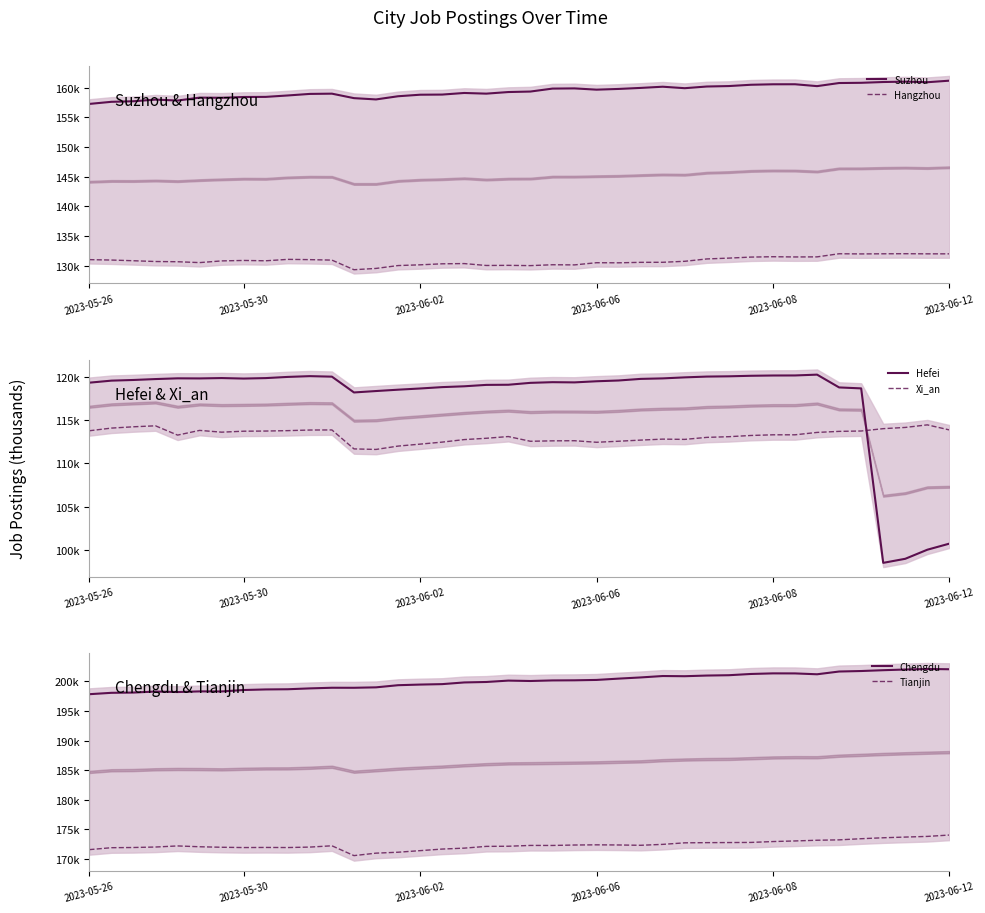

What is the label of the 38th point from the left?

37